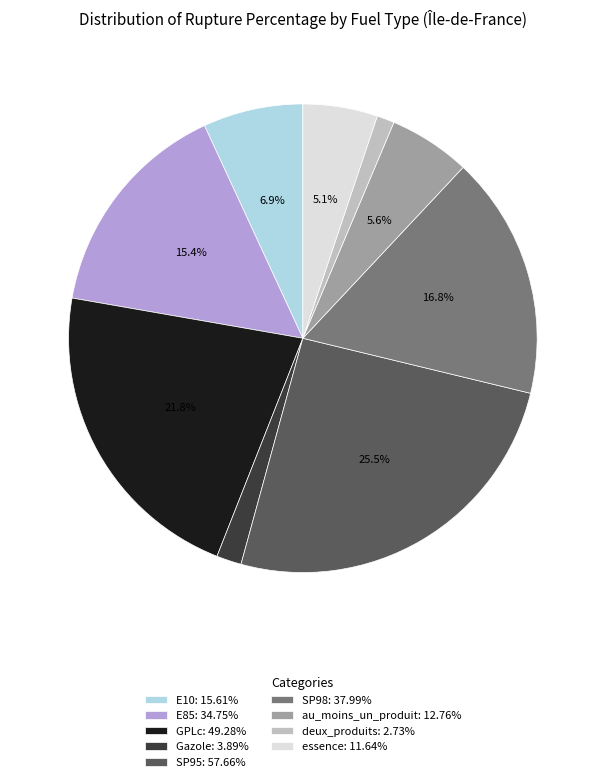

Between SP98 and deux_produits, which is larger?

SP98